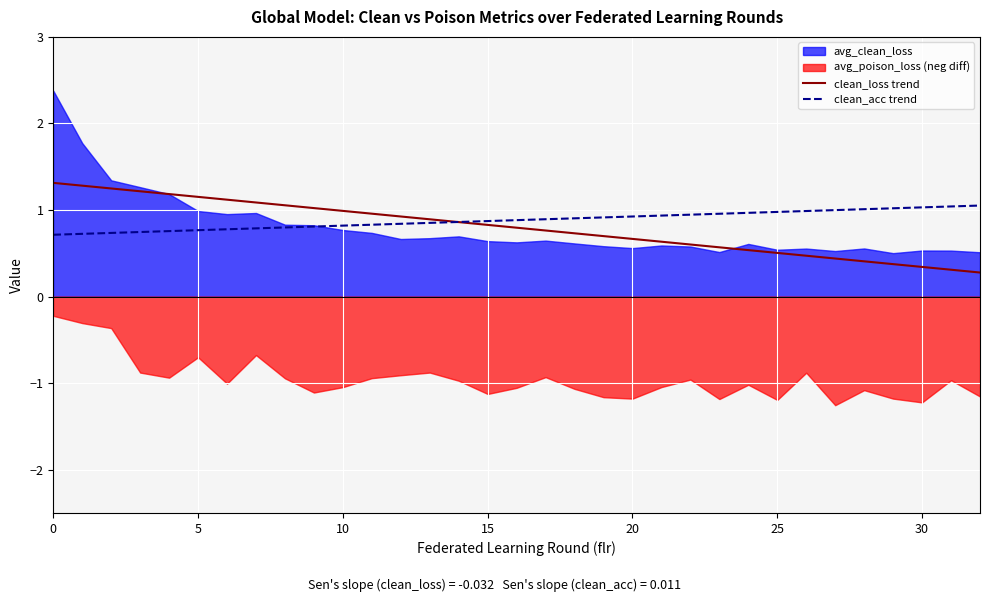

The value of clean_acc trend at 15 is 0.9. True or false?

True